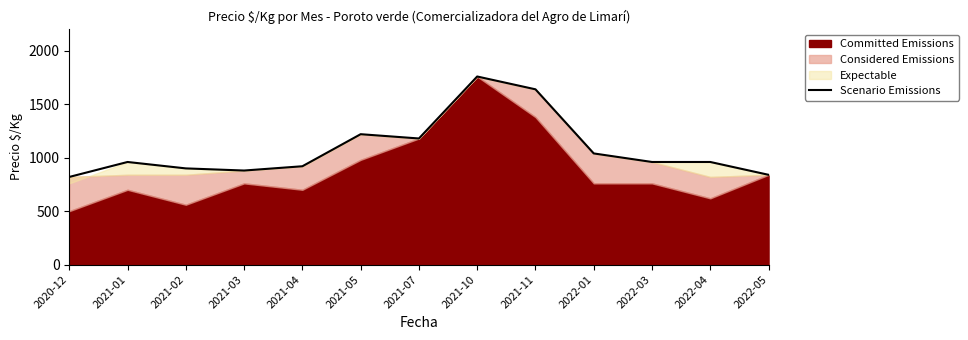

Reading left to right, transcribe all the data shown in this chart.

2020-12=820	2021-01=960	2021-02=900	2021-03=880	2021-04=920	2021-05=1220	2021-07=1180	2021-10=1760	2021-11=1640	2022-01=1040	2022-03=960	2022-04=960	2022-05=840